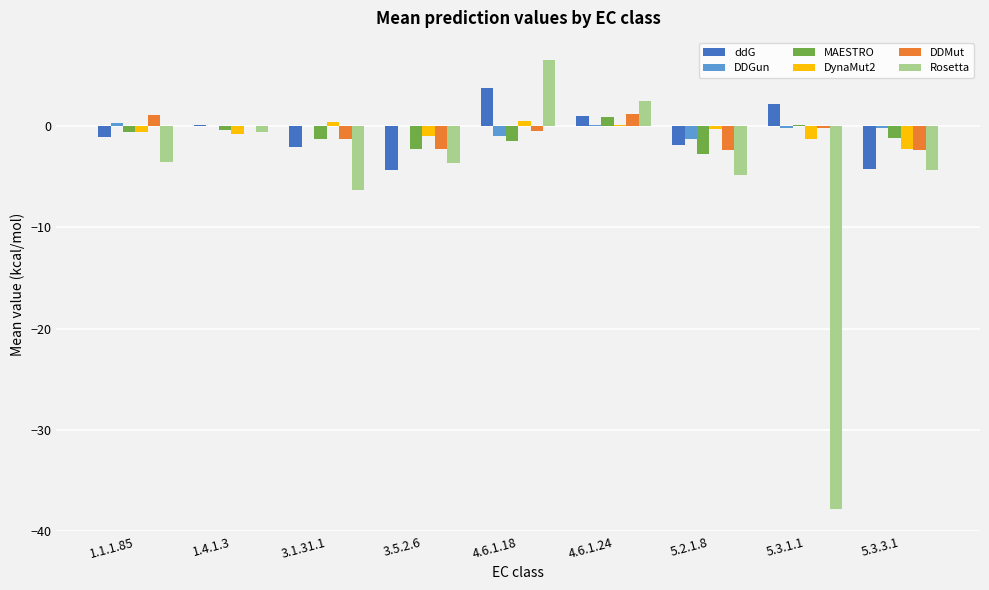

What is the average value of the DDMut series?

-0.7